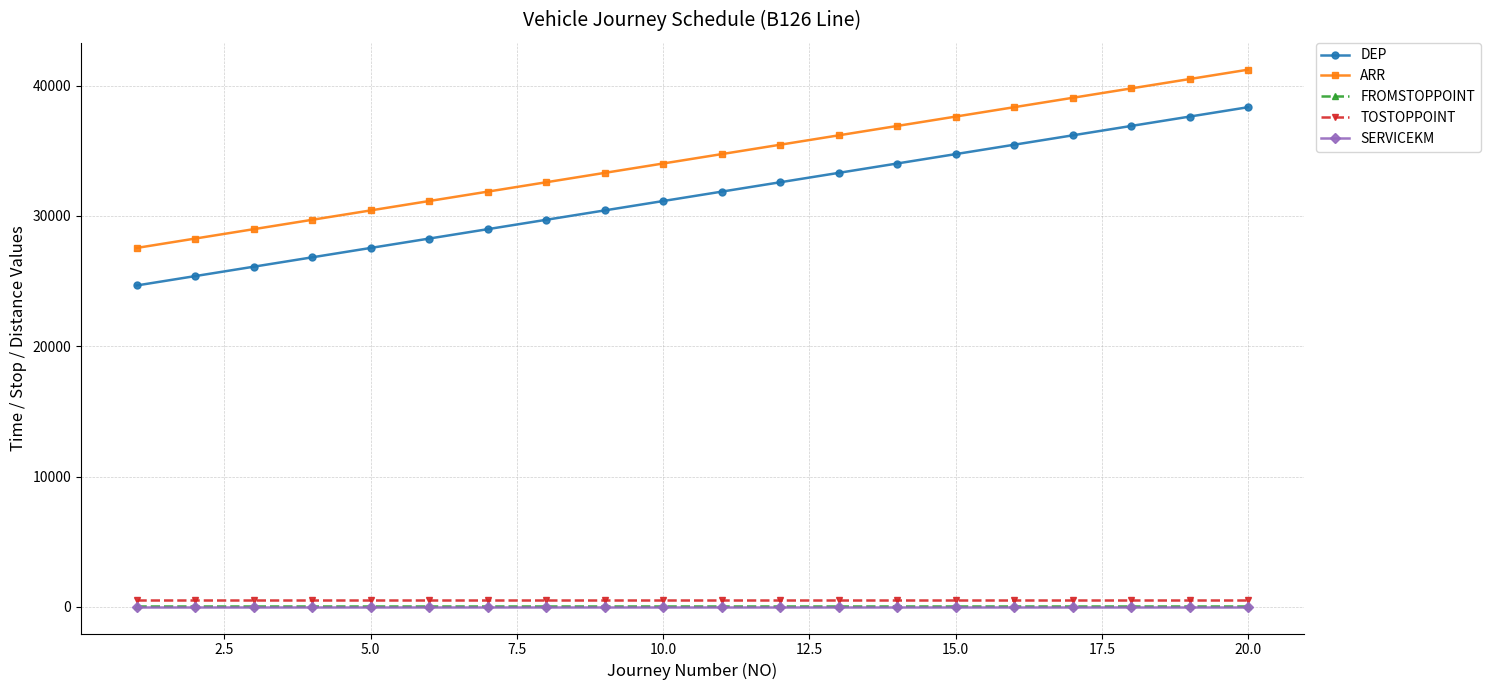

How many lines are shown in the chart?

5